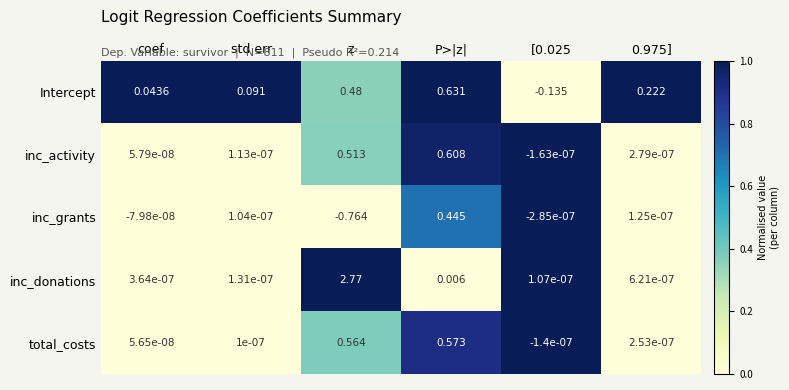

Which series has the largest total across all categories?

inc_donations